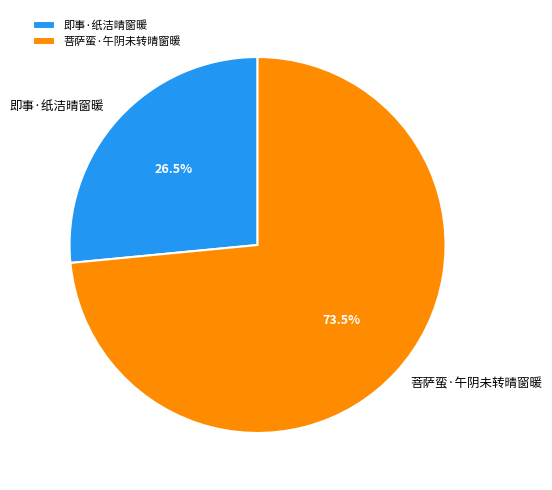

Which slice represents more than half of the pie?

菩萨蛮·午阴未转晴窗暖